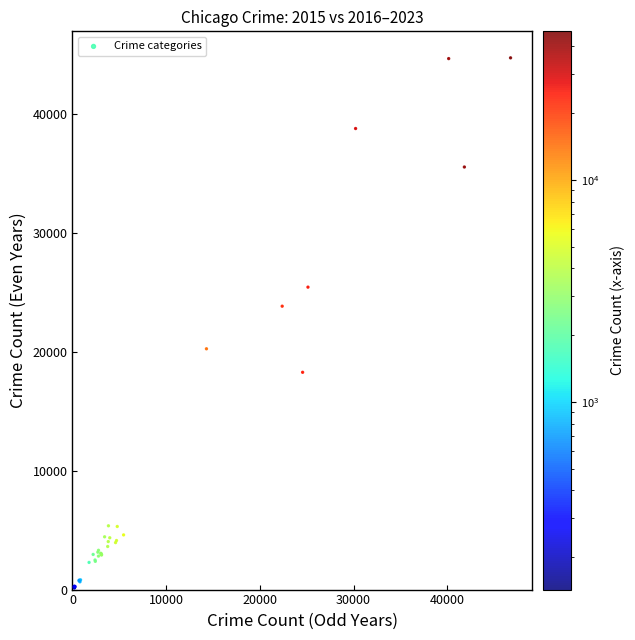

What Y value in the scatter plot is closest to 22432?

23836